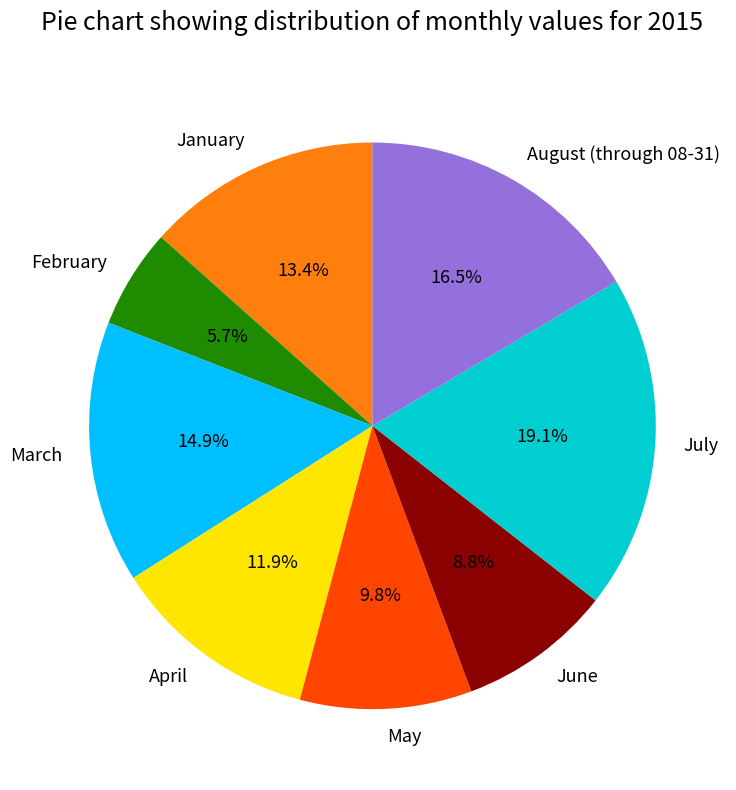

Do January and August (through 08-31) together represent more than half of the pie?

No